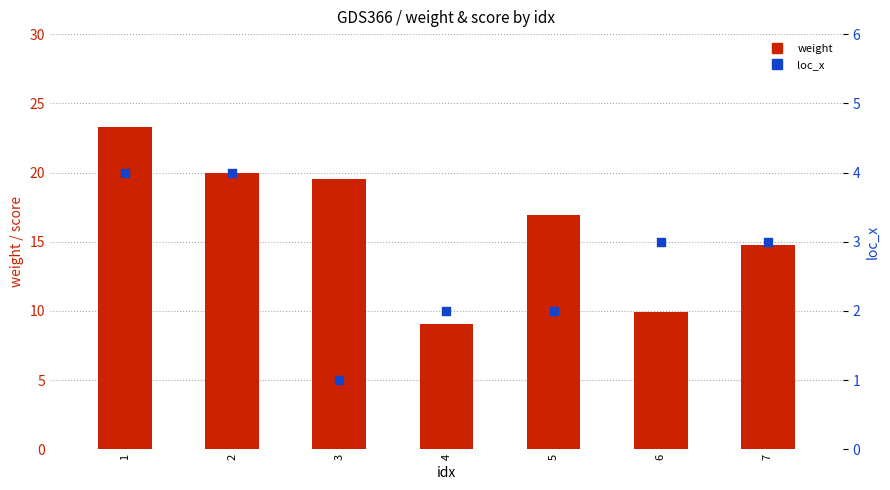

At which category is the sum across all series the highest?

1